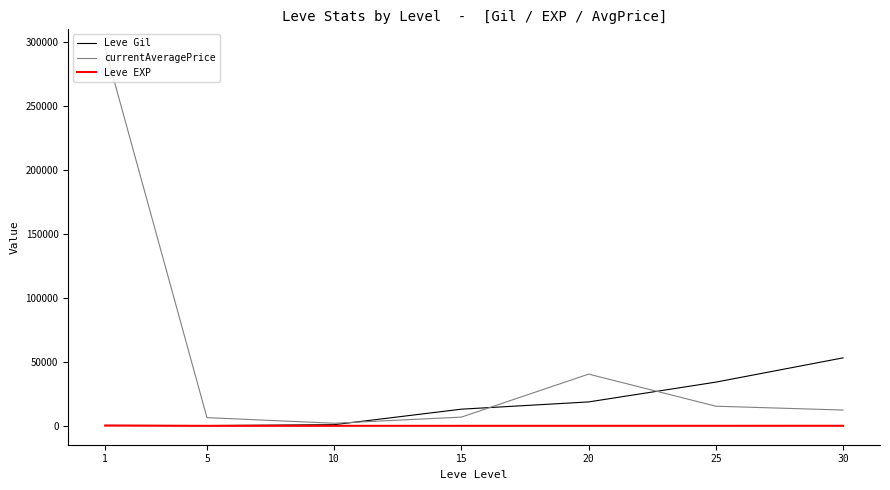

The value of currentAveragePrice at 1 is 295497.7. True or false?

True